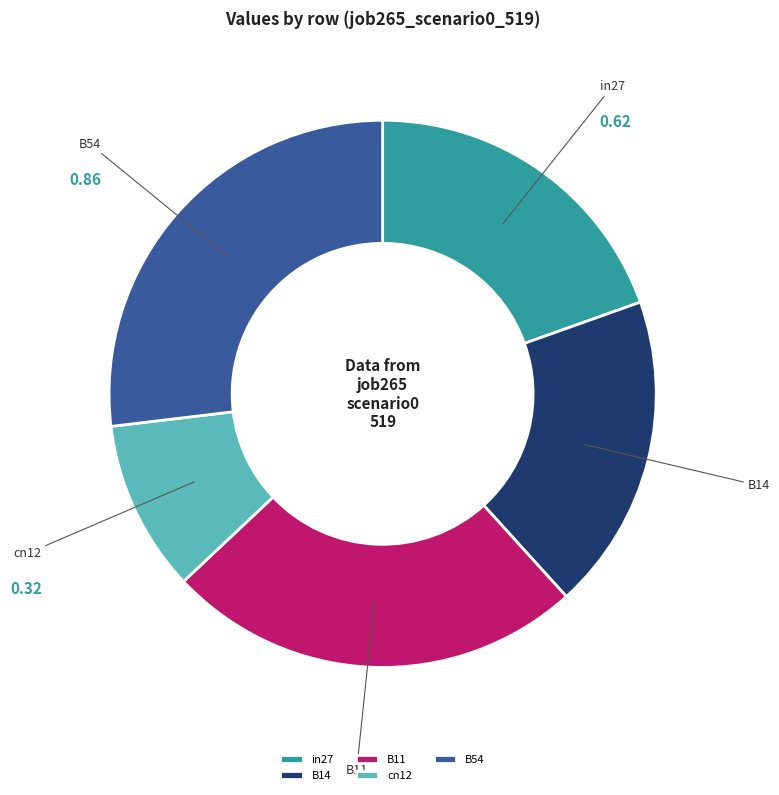

Which category has the smallest portion of the pie?

cn12